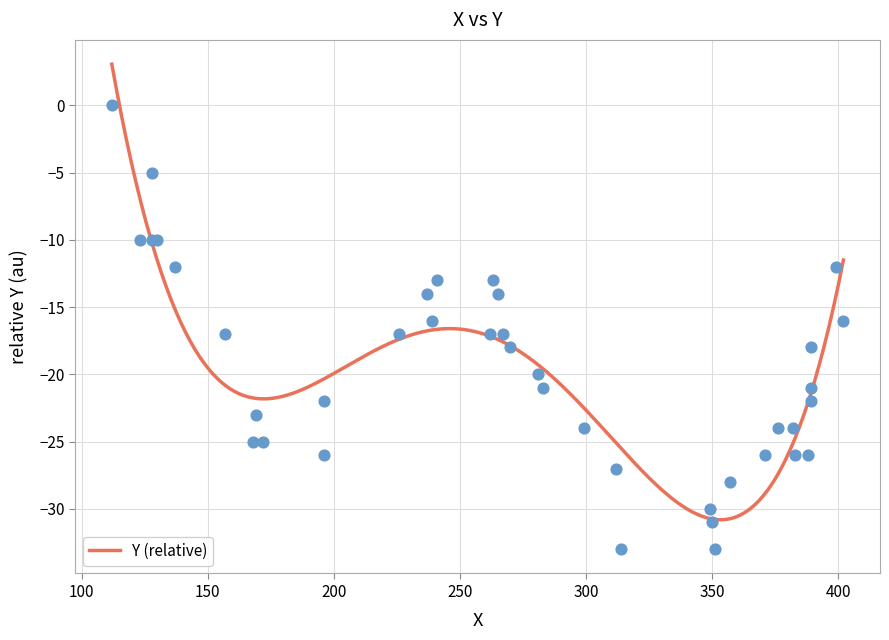

What is the change in value from 383 to 389?

+5